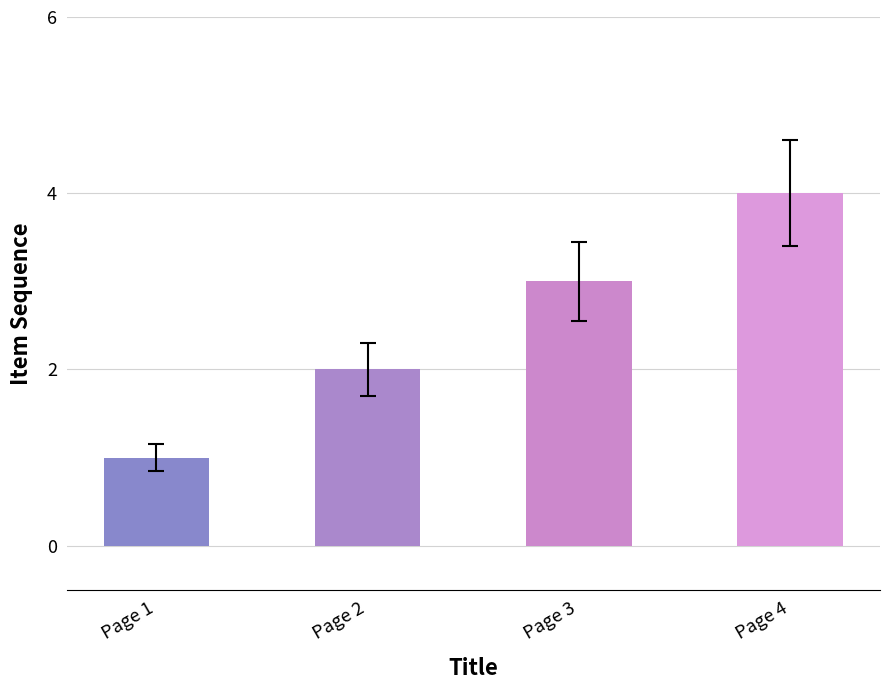

What is the change in value from Page 2 to Page 4?

+2